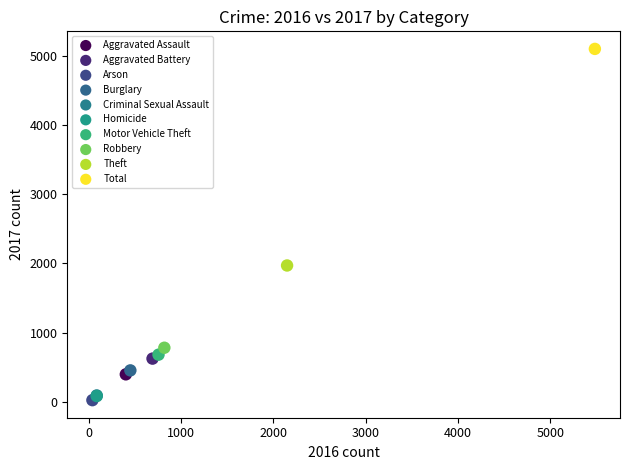

What are all the series names shown in the legend?

Aggravated Assault, Aggravated Battery, Arson, Burglary, Criminal Sexual Assault, Homicide, Motor Vehicle Theft, Robbery, Theft, Total